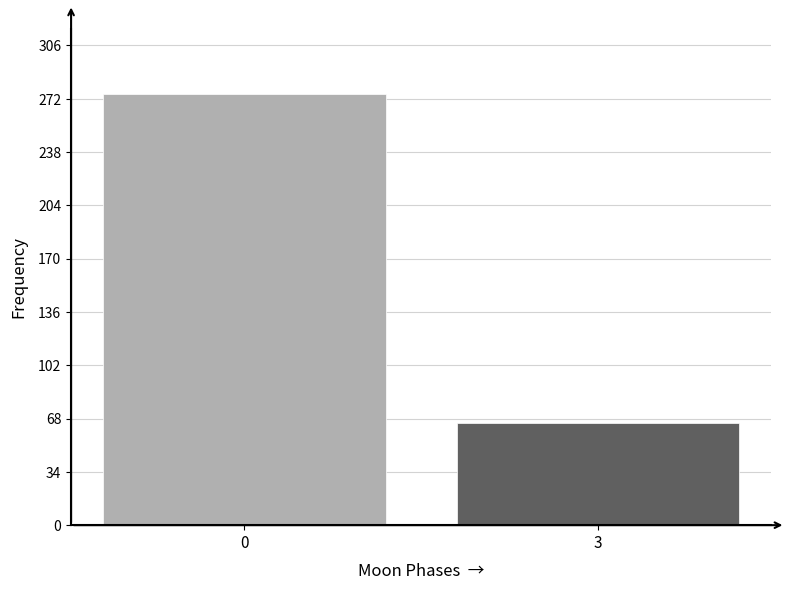

Reading left to right, transcribe all the data shown in this chart.

0=275	3=65